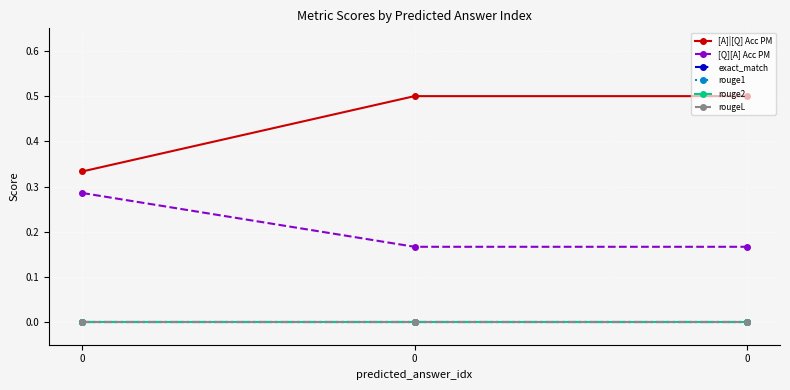

What is the difference between the second highest and minimum values in the [A]|[Q] Acc PM series?

0.2